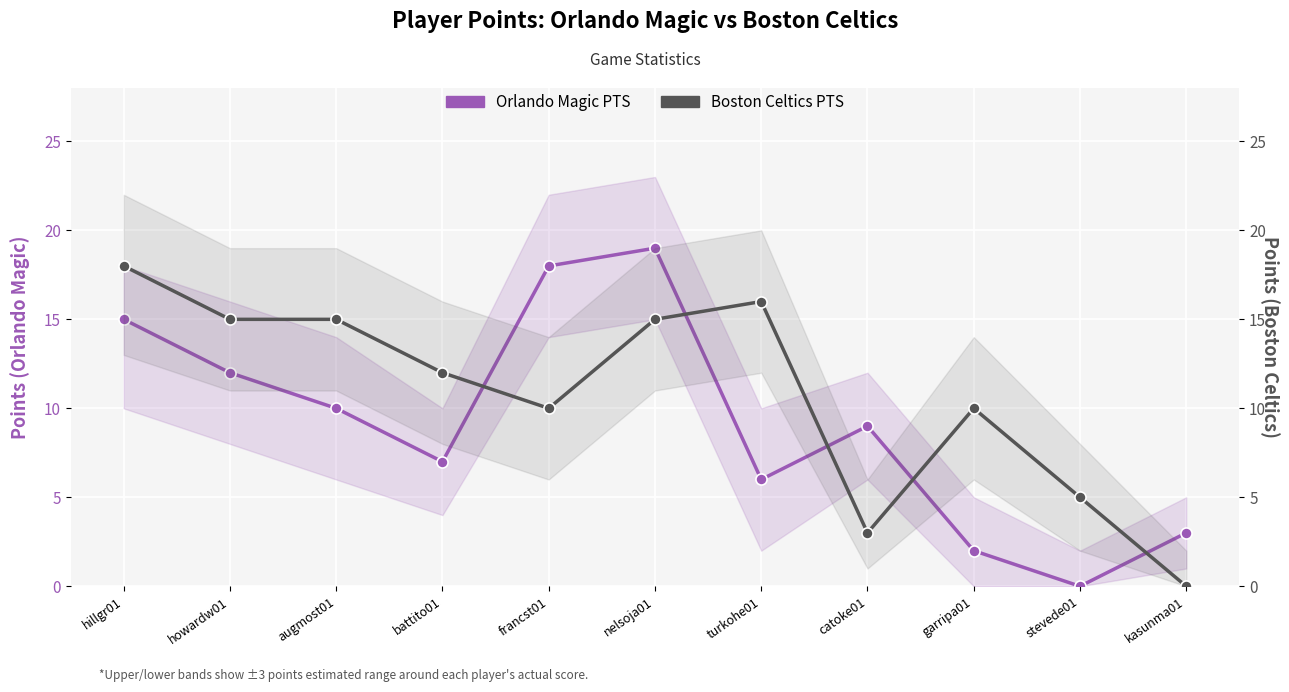

What is the average value of the Boston Celtics PTS series?

11